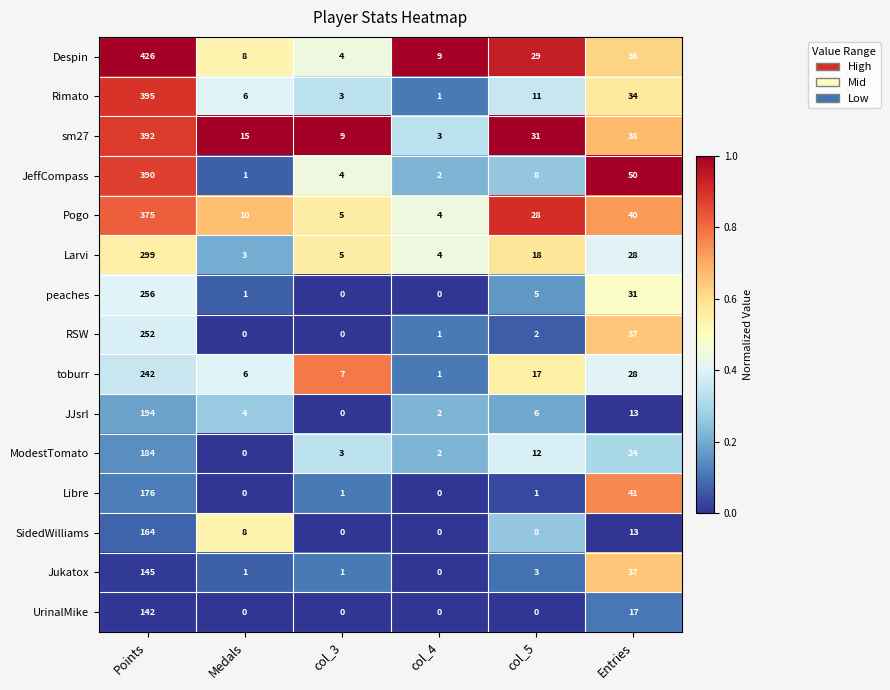

At which category is the sum across all series the highest?

Points